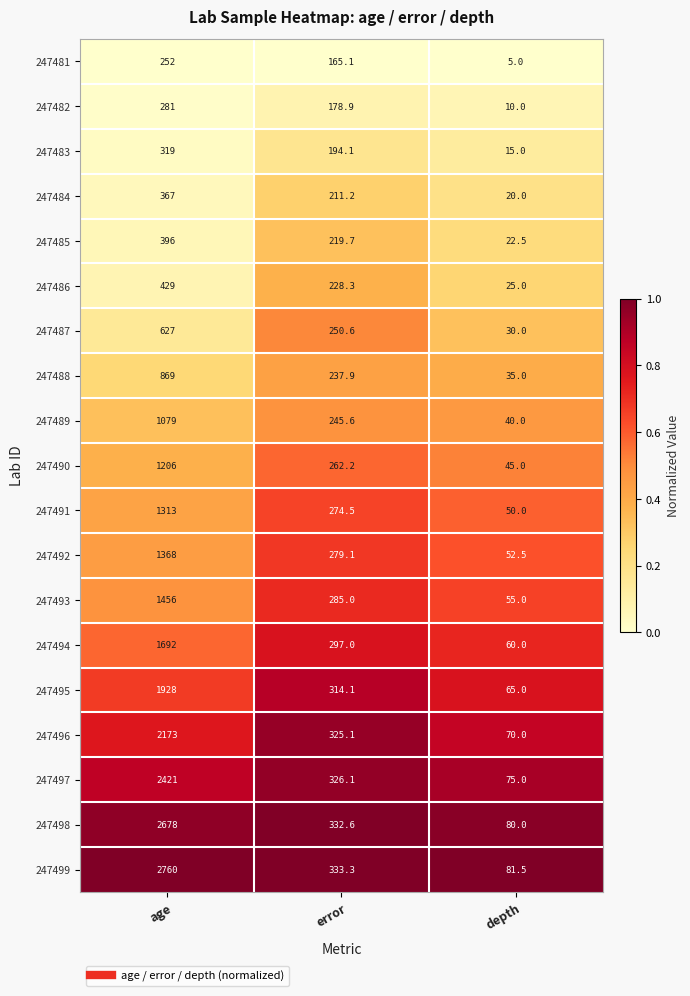

What is the difference between the 247494 values at age and depth?

1632.0